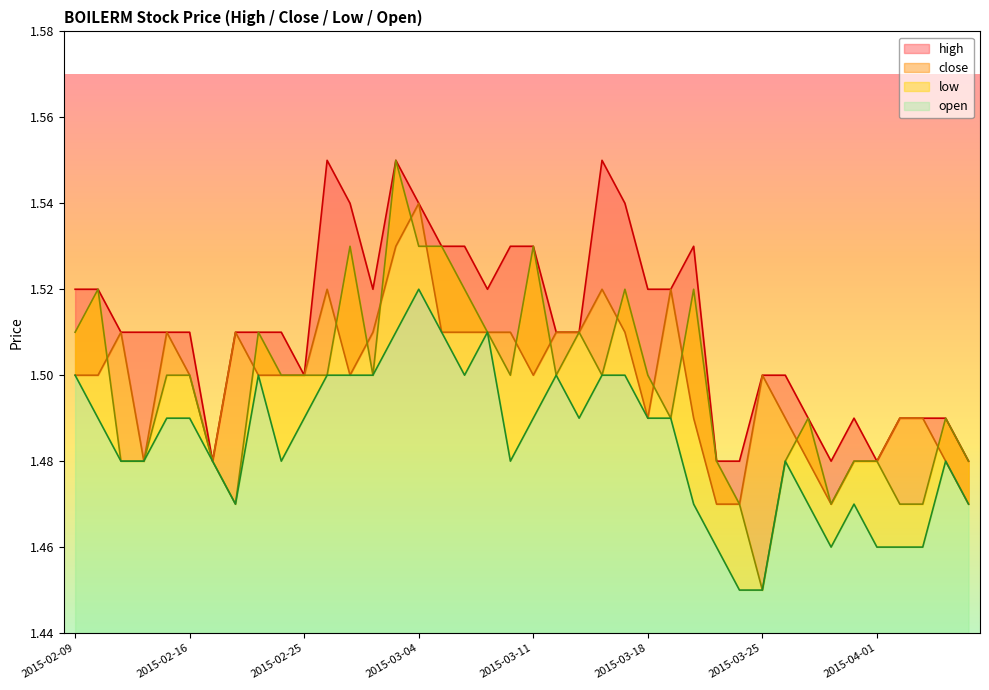

True or false: close has a value of 0.7 at 2015-03-27.

False